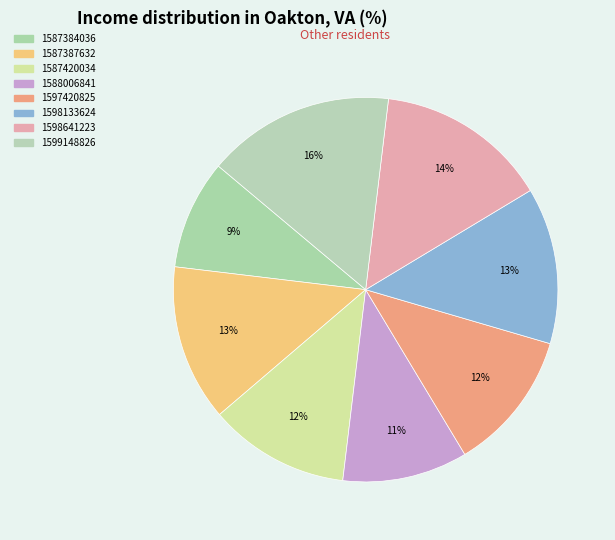

Is there a majority slice in this chart?

No